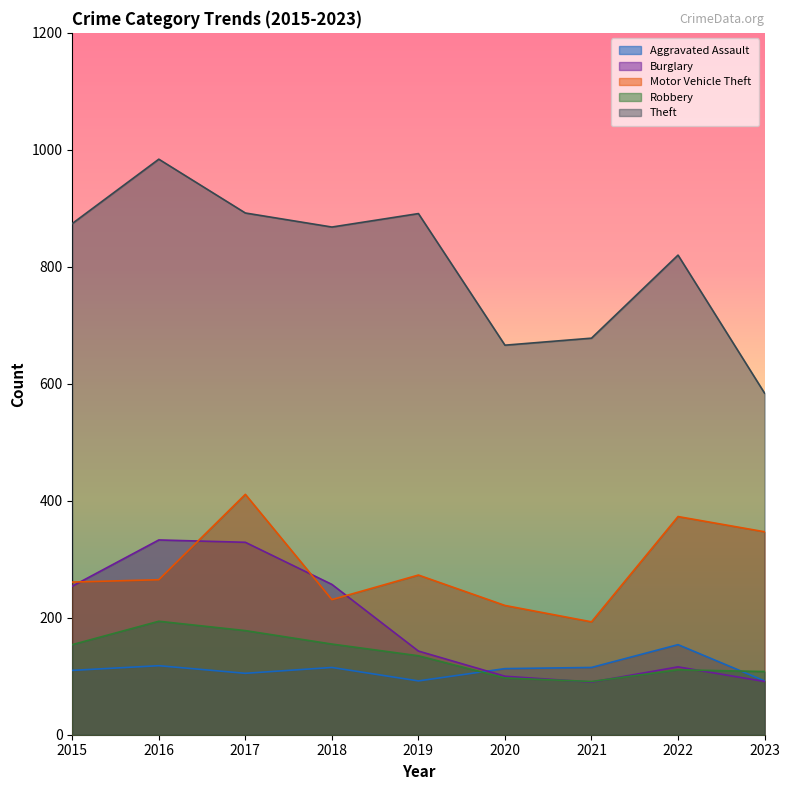

The value of Burglary at 2016 is 333. True or false?

True